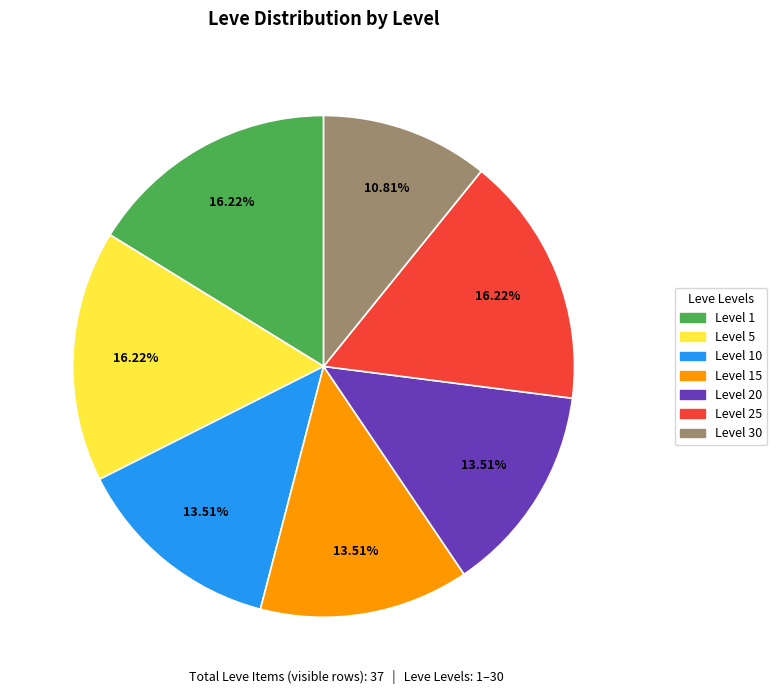

Approximately how many times larger is the value at Level 5 compared to Level 10?

1.2